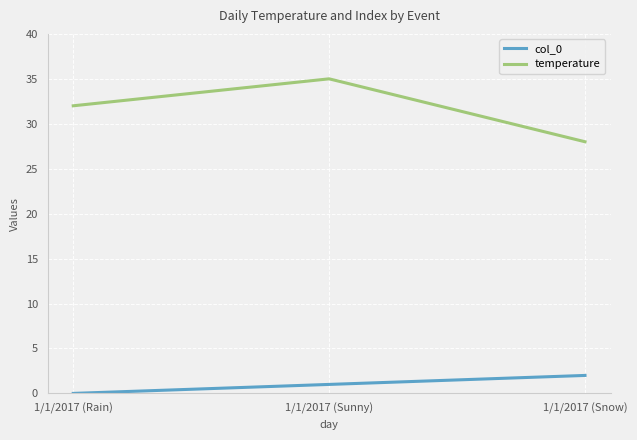

Rank the series by their average value, from lowest to highest.

col_0, temperature